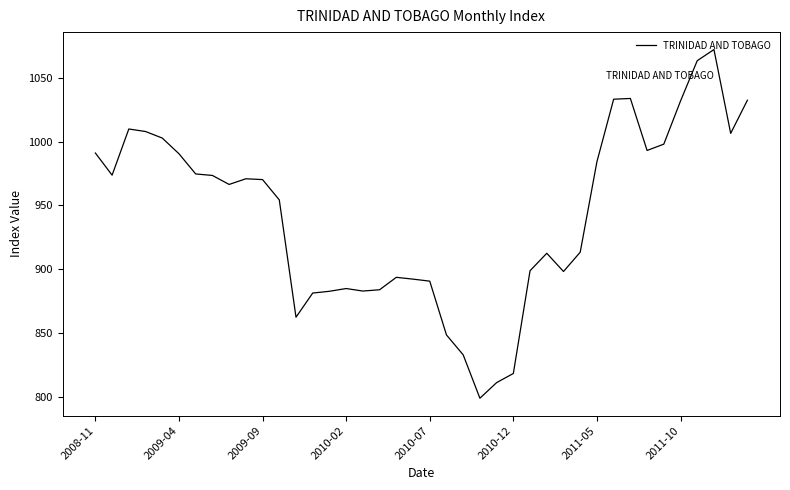

What is the greatest value displayed?

1072.2